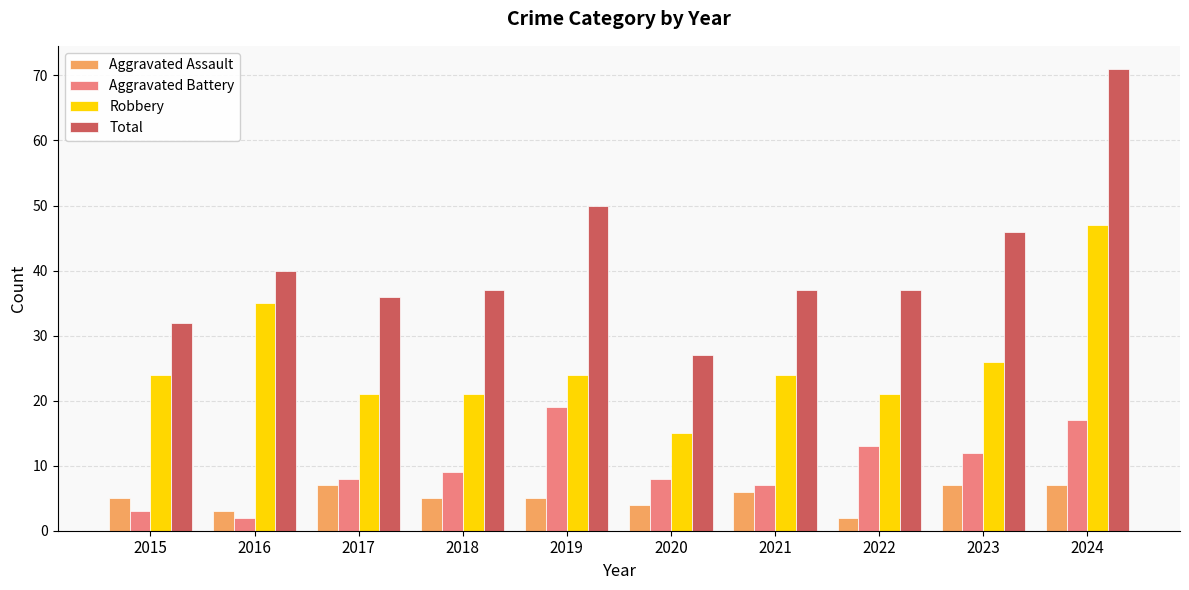

The Aggravated Battery series shows 12 at 2017. True or false?

False